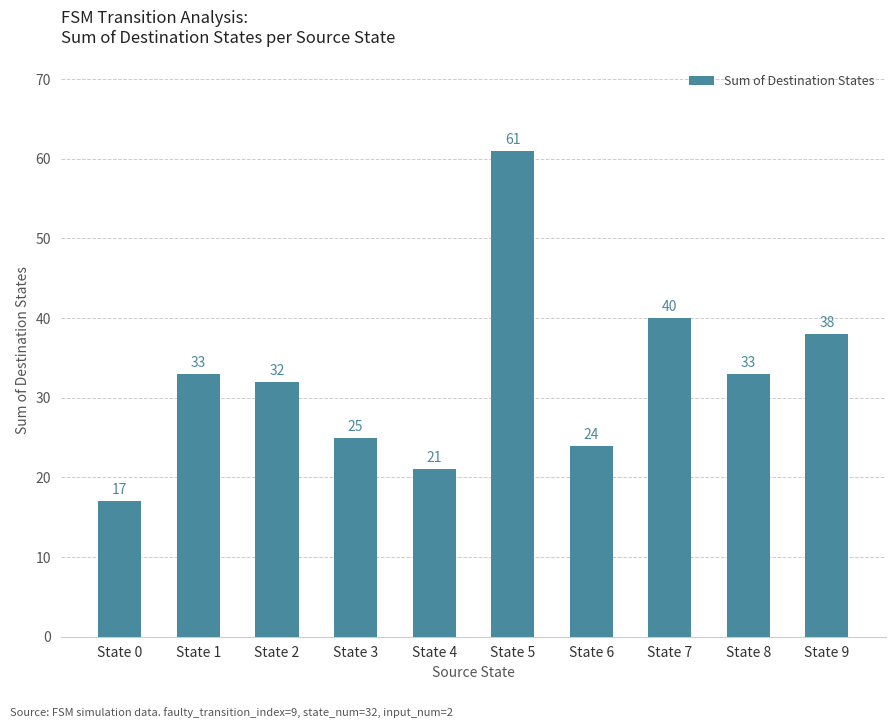

What is the change in value from State 4 to State 6?

+3